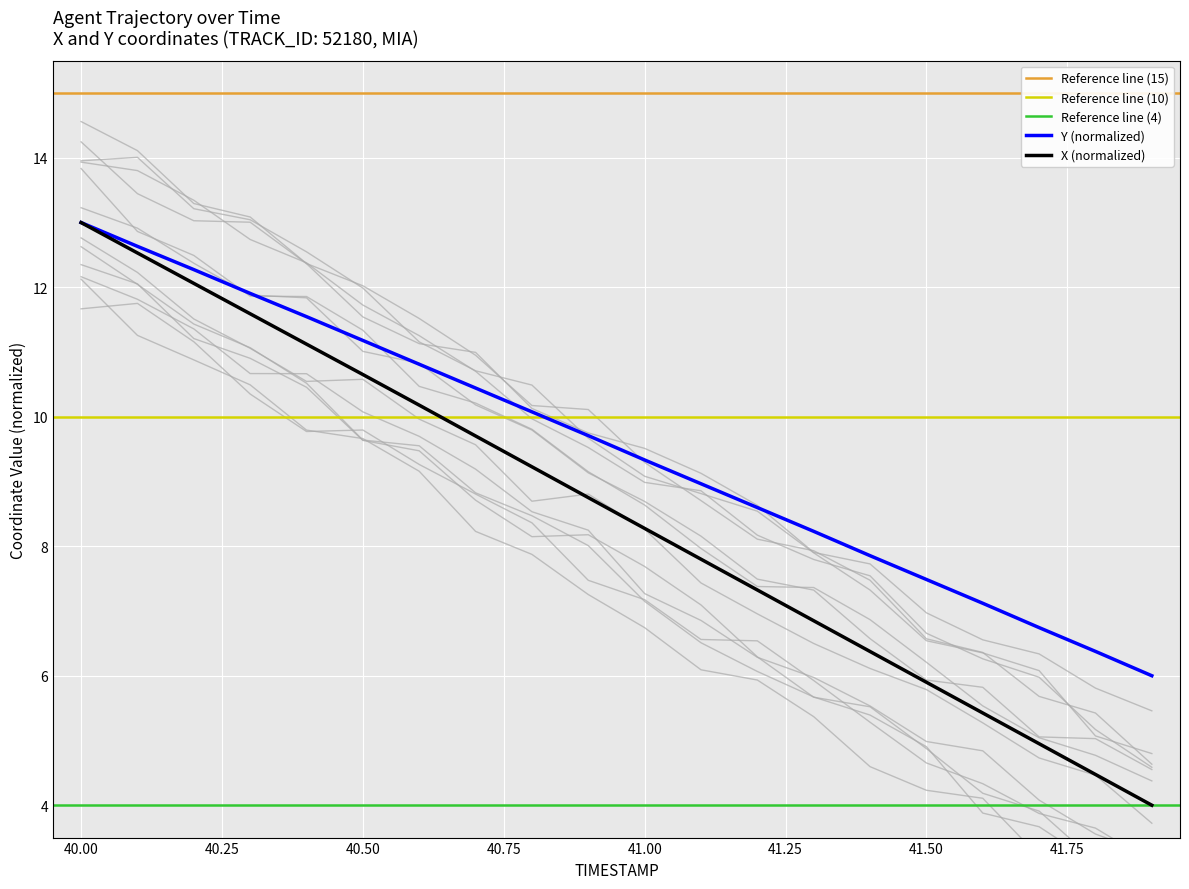

True or false: X and Y cross at least once.

False